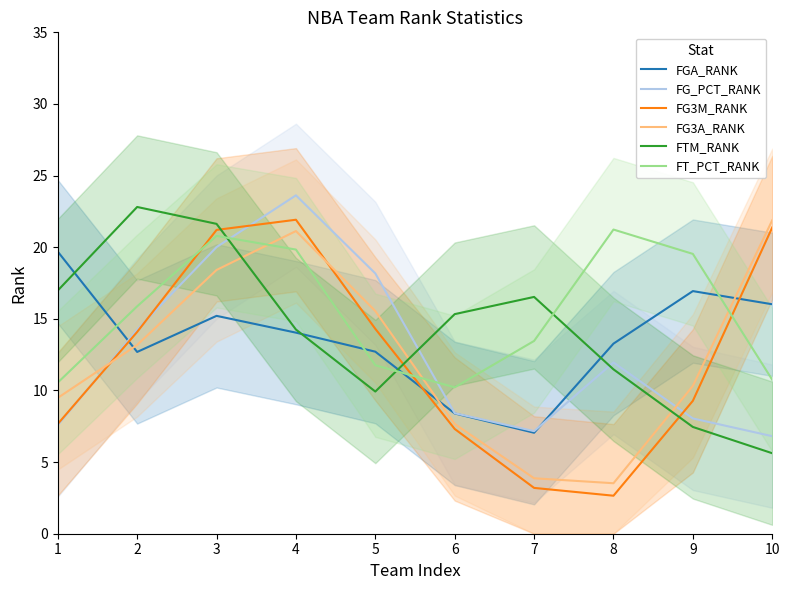

What is the average value of the FTM_RANK series?

14.2